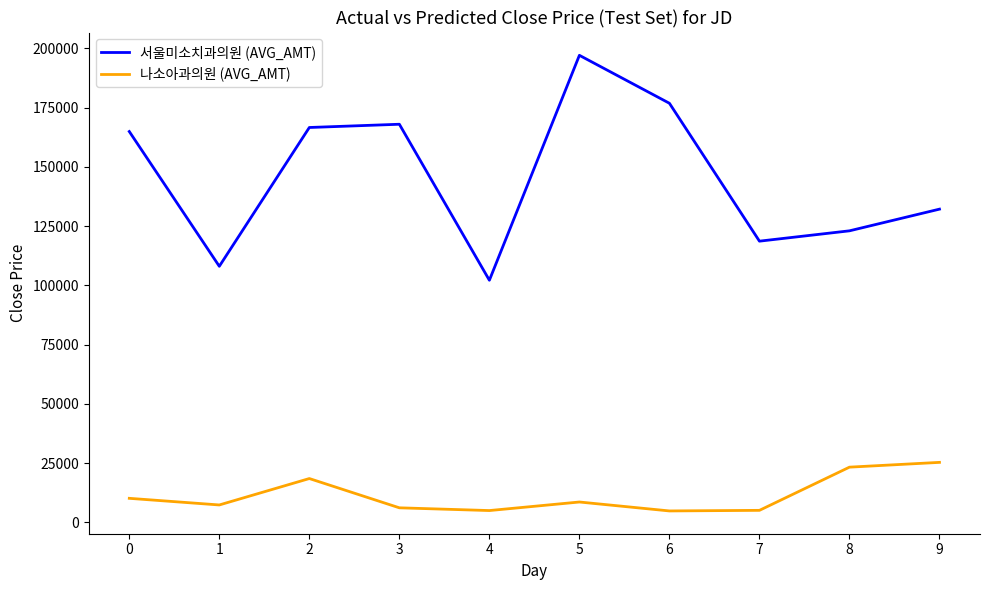

In 나소아과의원 (AVG_AMT), how many points are higher than both neighbors (excluding endpoints)?

2